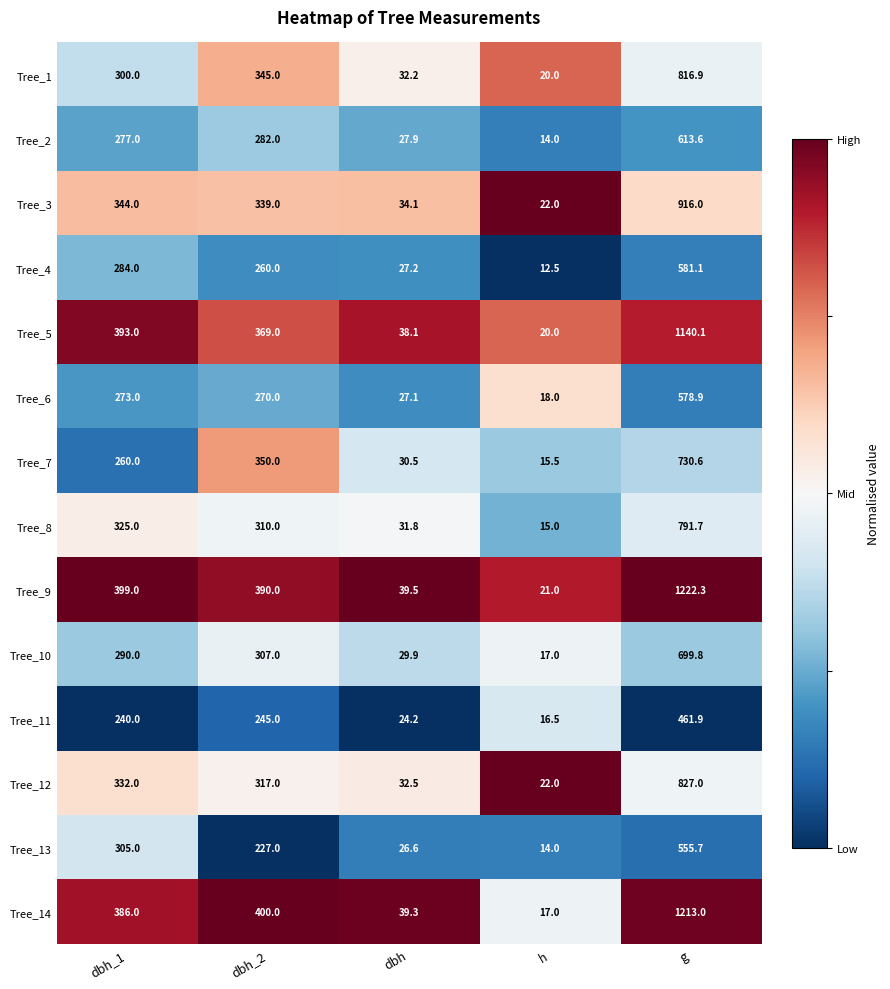

What is the total value across all series at h?

244.5